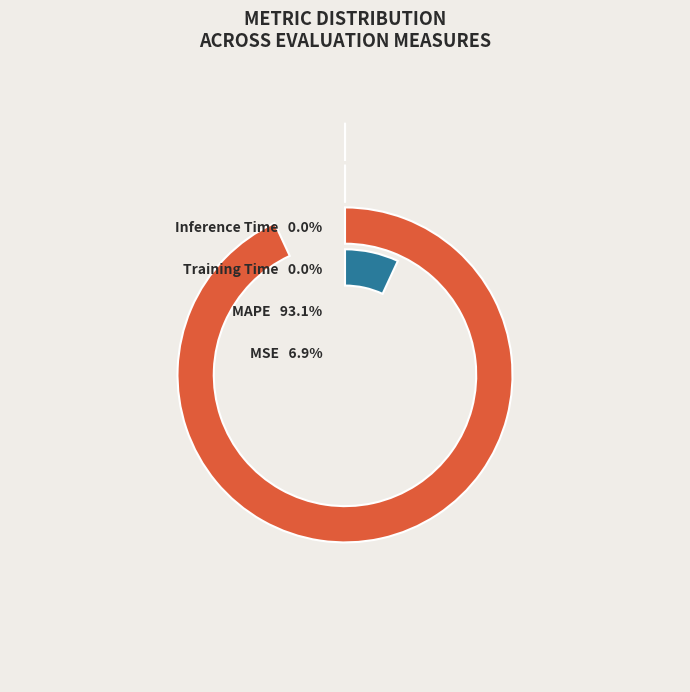

What portion of the pie excludes SMAPE?

100.0%